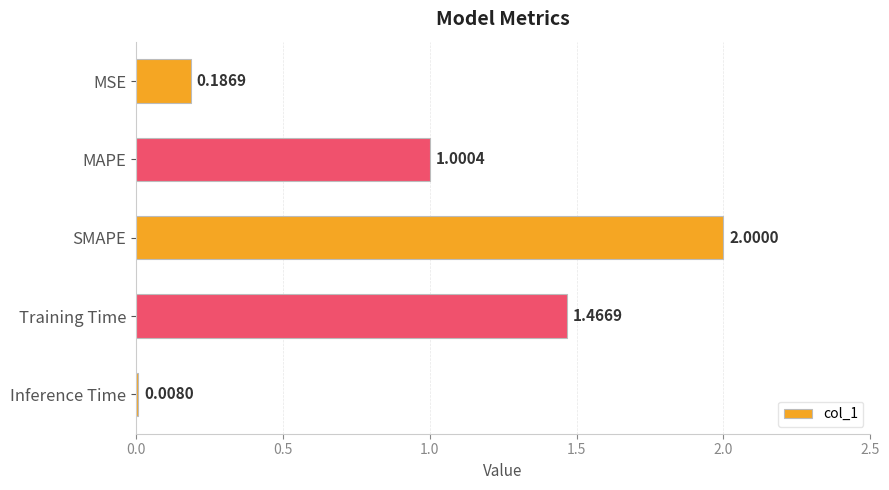

Are the bars grouped side by side (vs. stacked)?

No